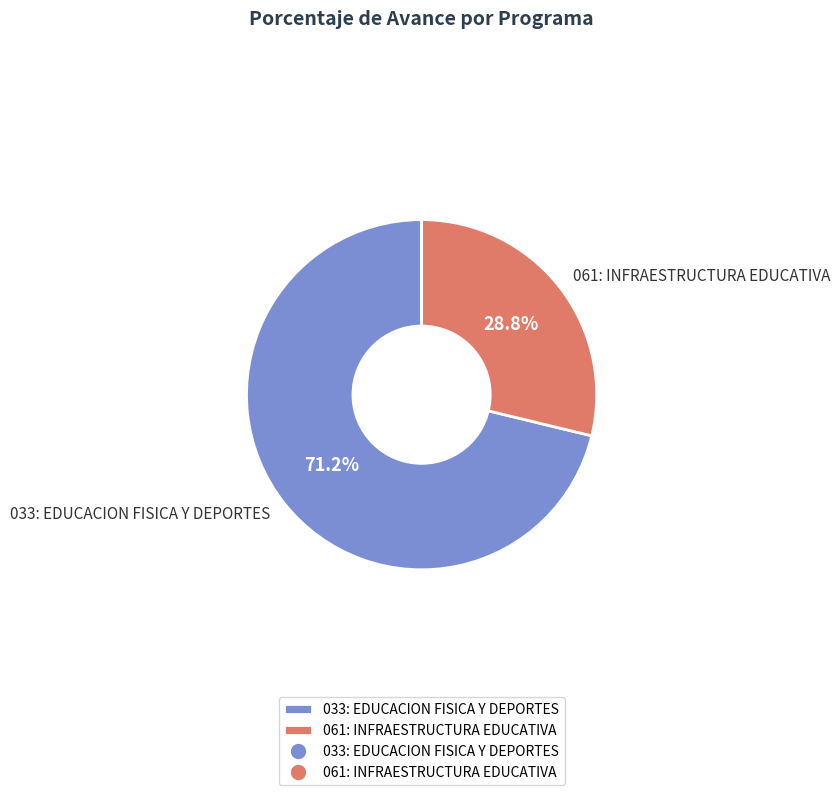

Count the number of slices in the pie.

2